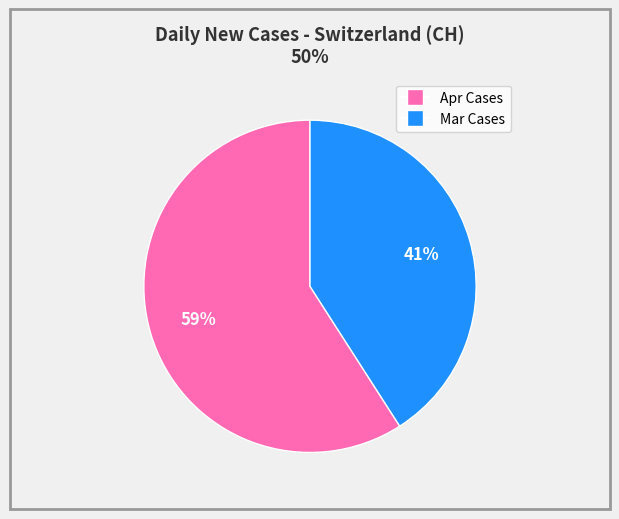

How many slices are in this pie chart?

2